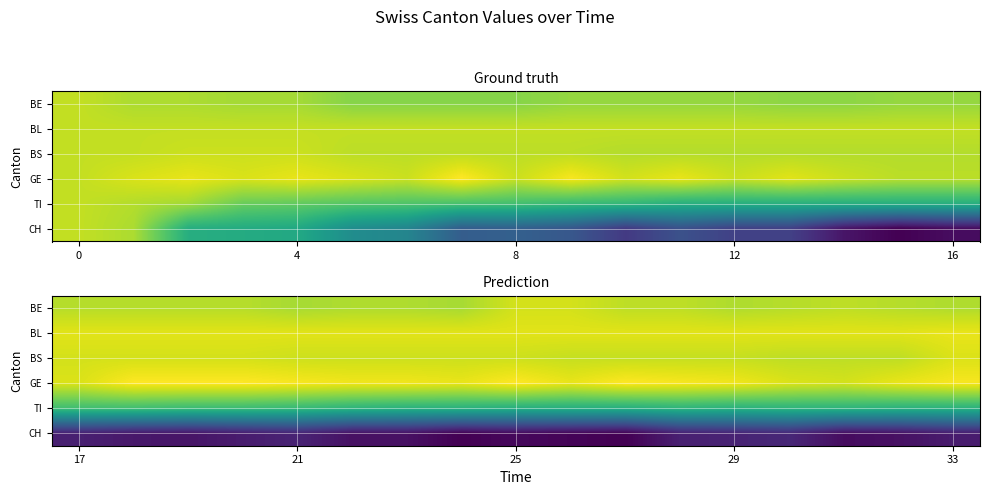

What is the total value across all series at 16?

-112